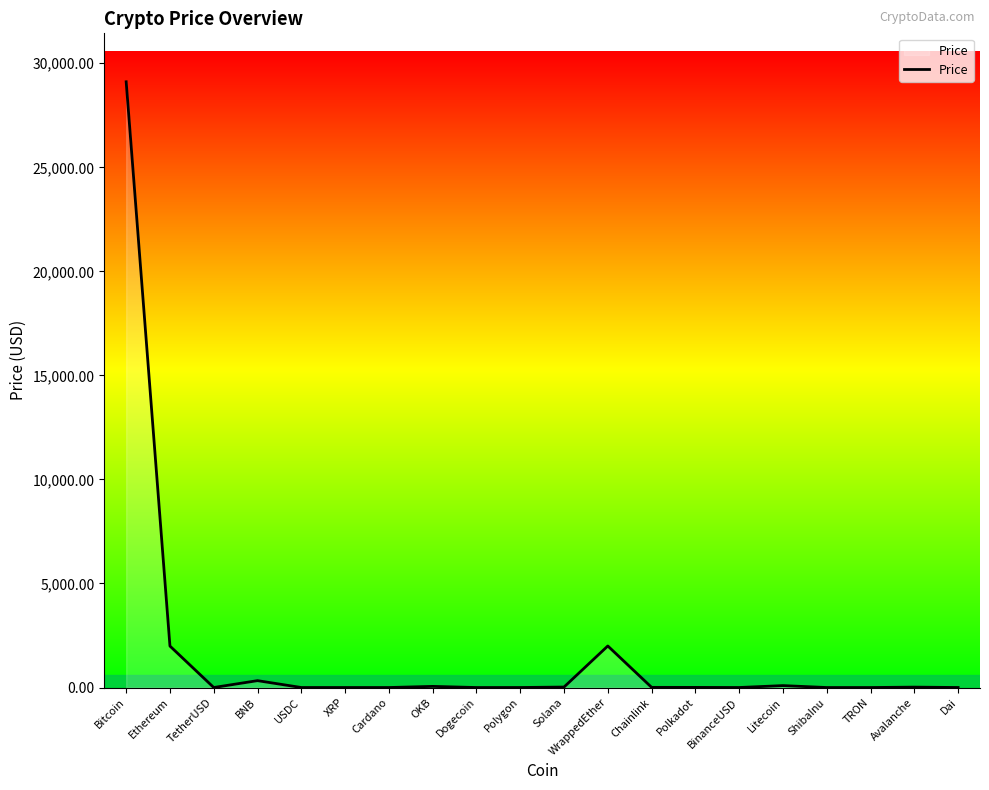

Which label corresponds to the largest value in the chart?

Bitcoin